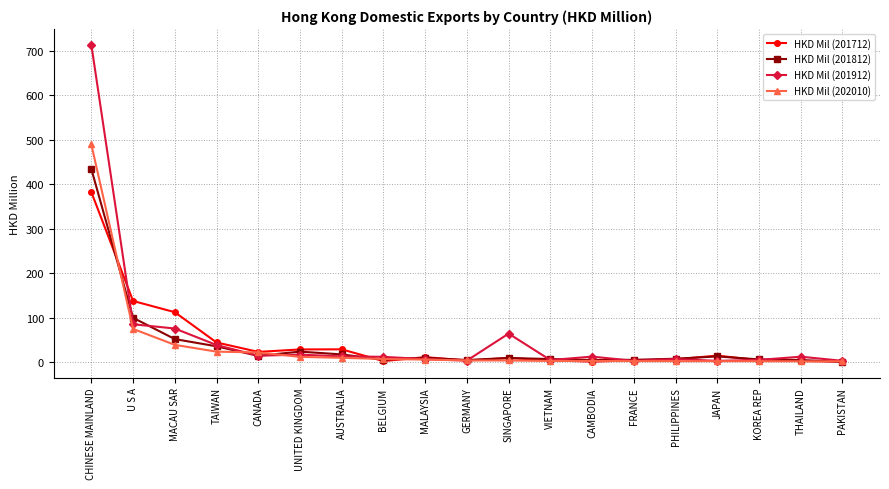

What is the maximum value for HKD Mil (201812)?

434.0